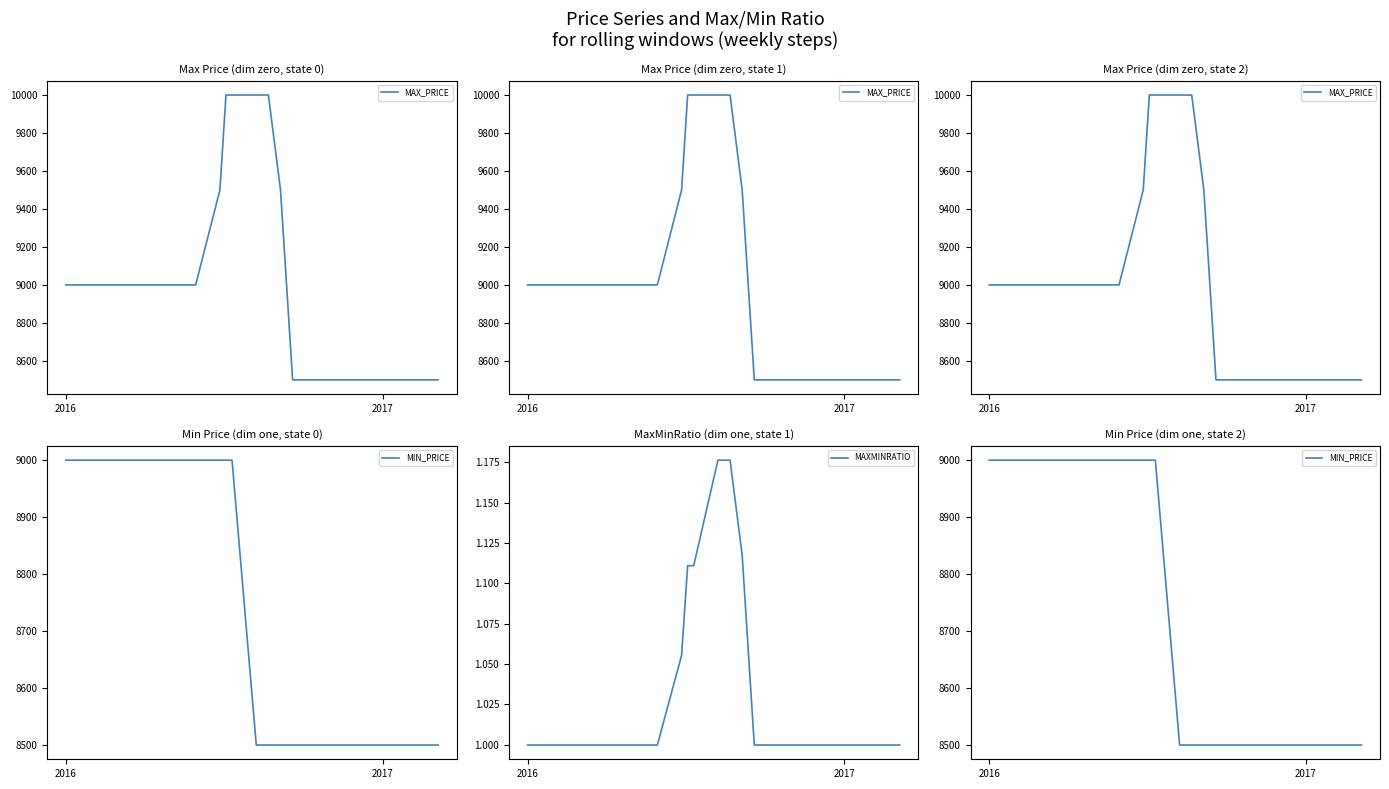

What is the lowest value of the MAXMINRATIO series?

1.0